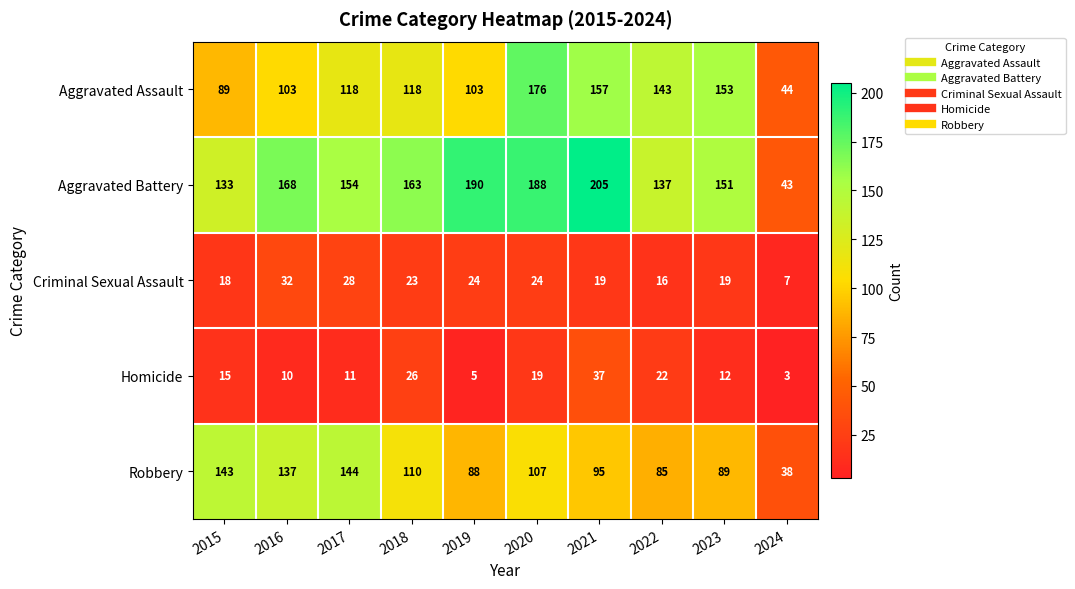

What is the difference between the maximum and minimum values in the Criminal Sexual Assault series?

25